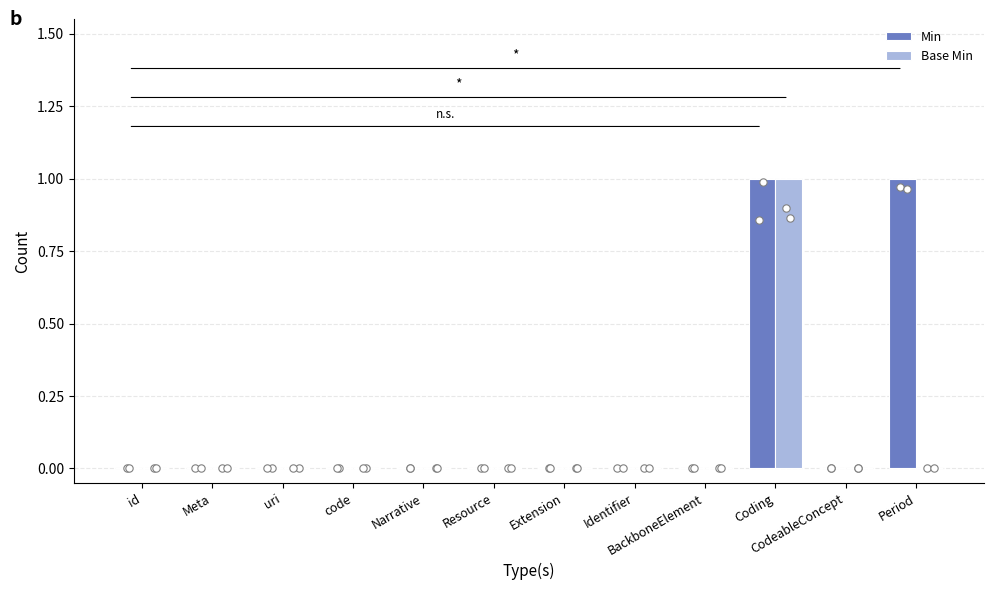

Which series reaches the maximum Y coordinate?

Min